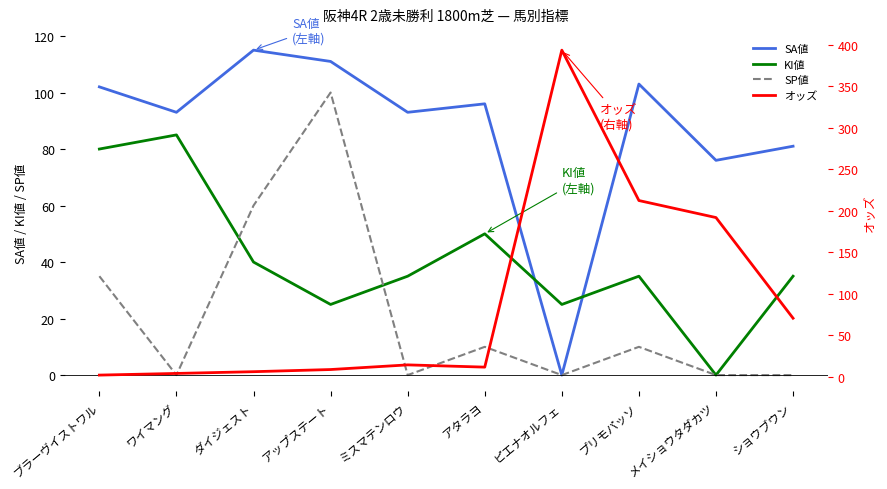

What is the maximum value shown in the chart?

393.3